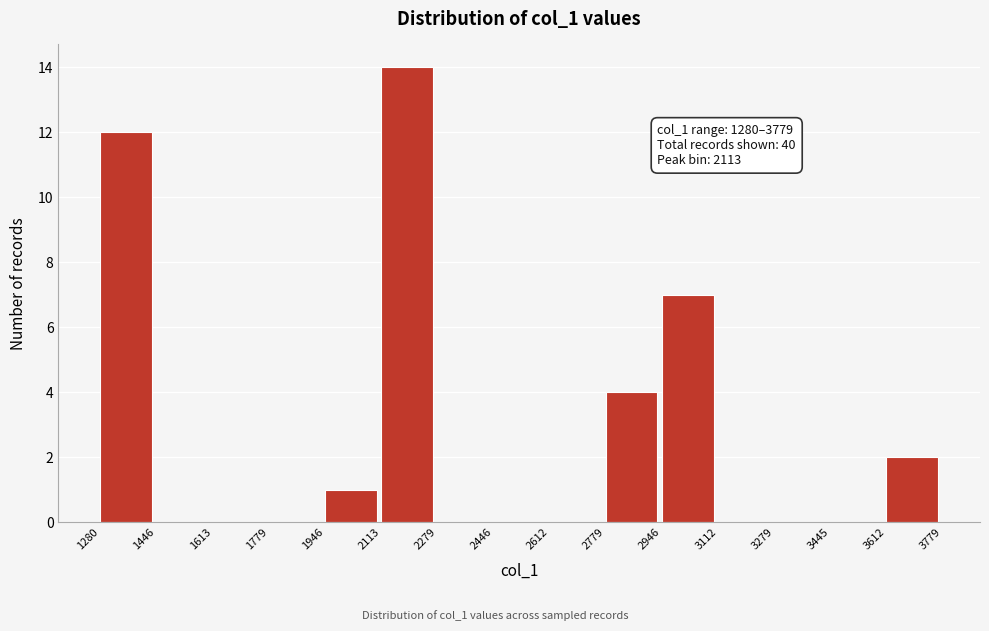

Over which range of the x-axis is the bar tallest?

2113 to 2279